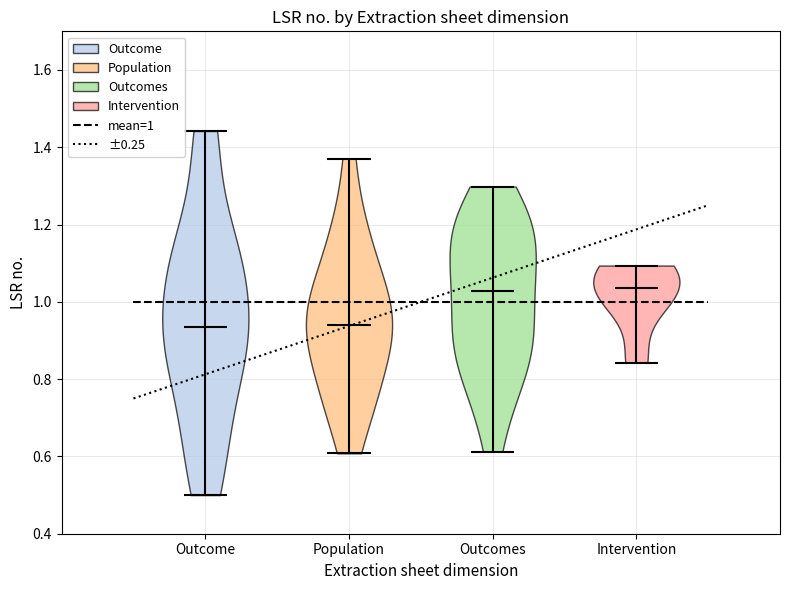

Where does the median line of the violin for Outcome sit on the y-axis? The values are not printed on the chart, so give them approximately, as read against the axis.

0.94